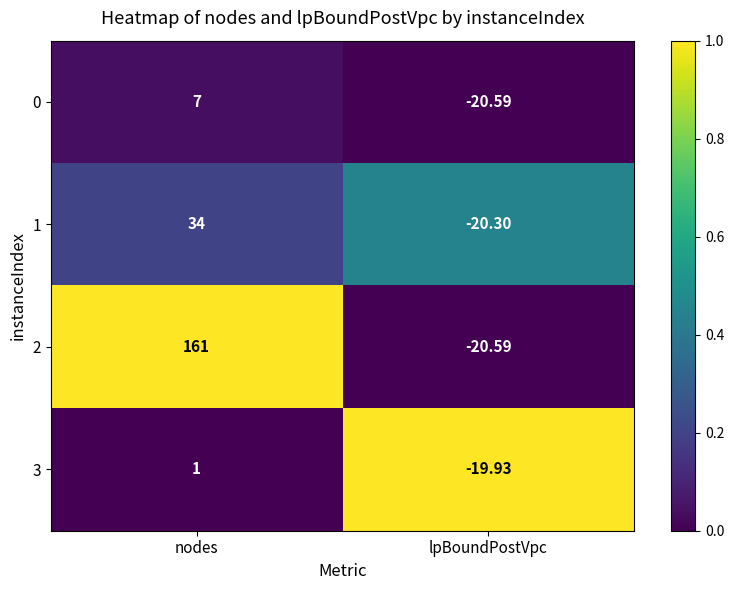

At which label is 1 closest to 6?

lpBoundPostVpc